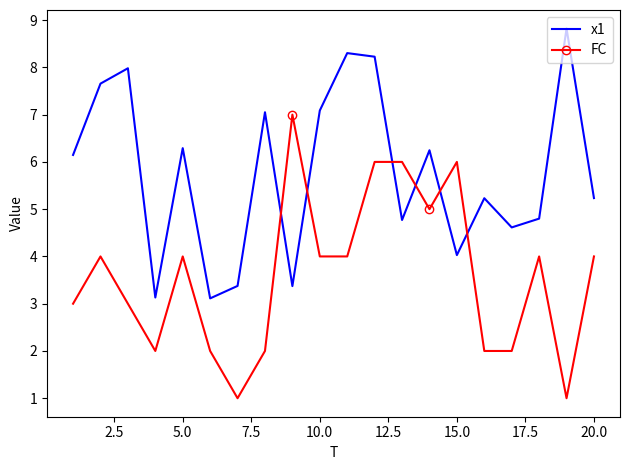

What is the difference between the maximum and minimum values in the x1 series?

5.7